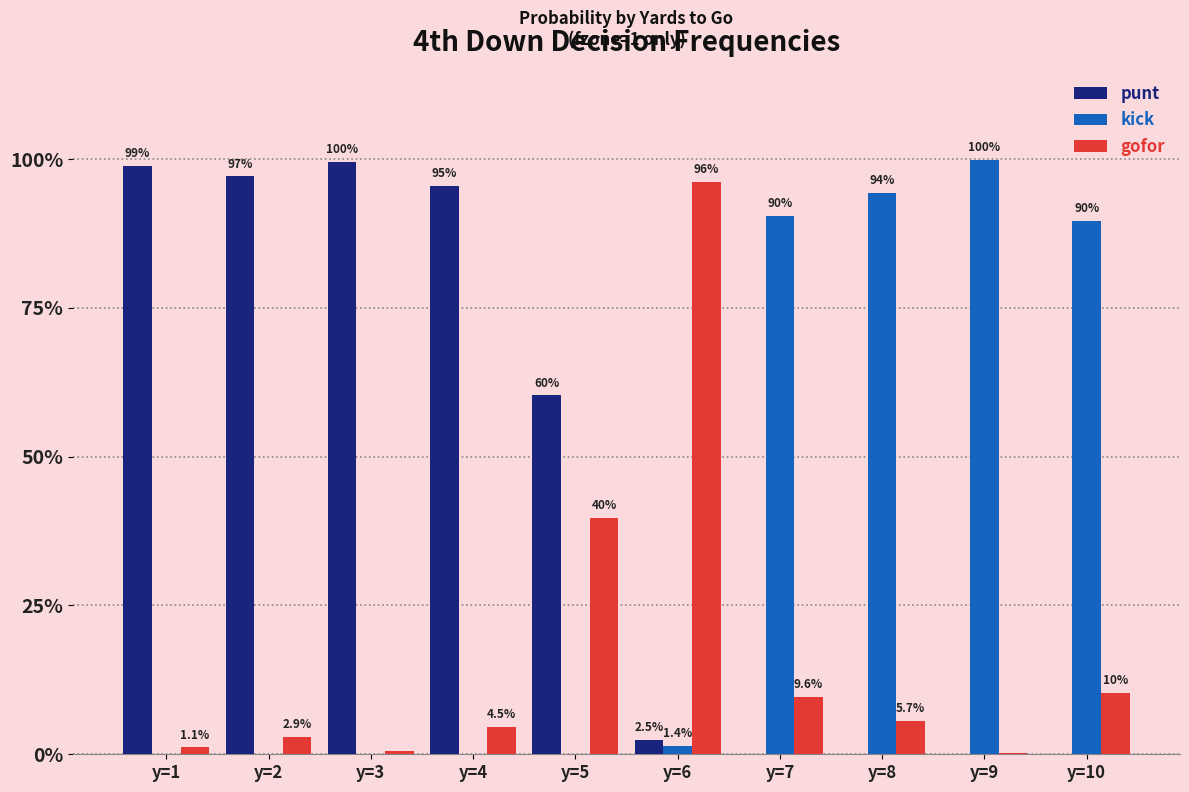

What are all the series names shown in the legend?

punt, kick, gofor